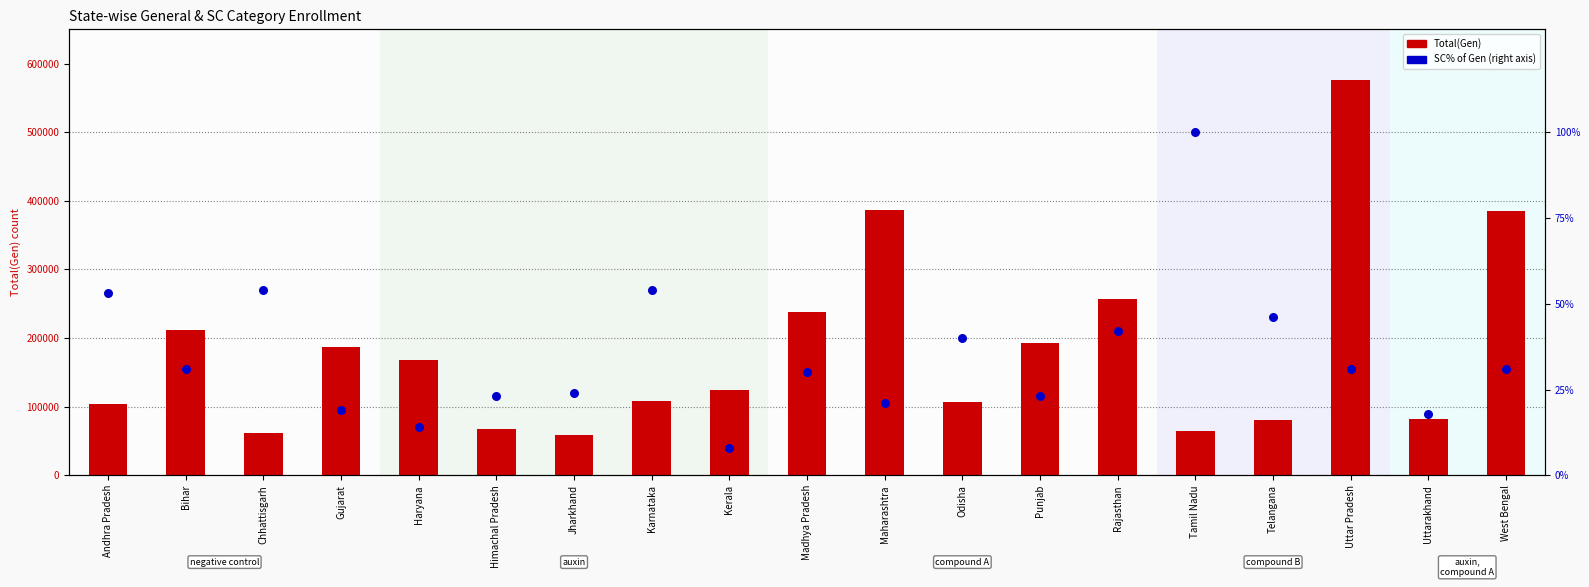

Which series has the largest total across all categories?

Total(Gen)